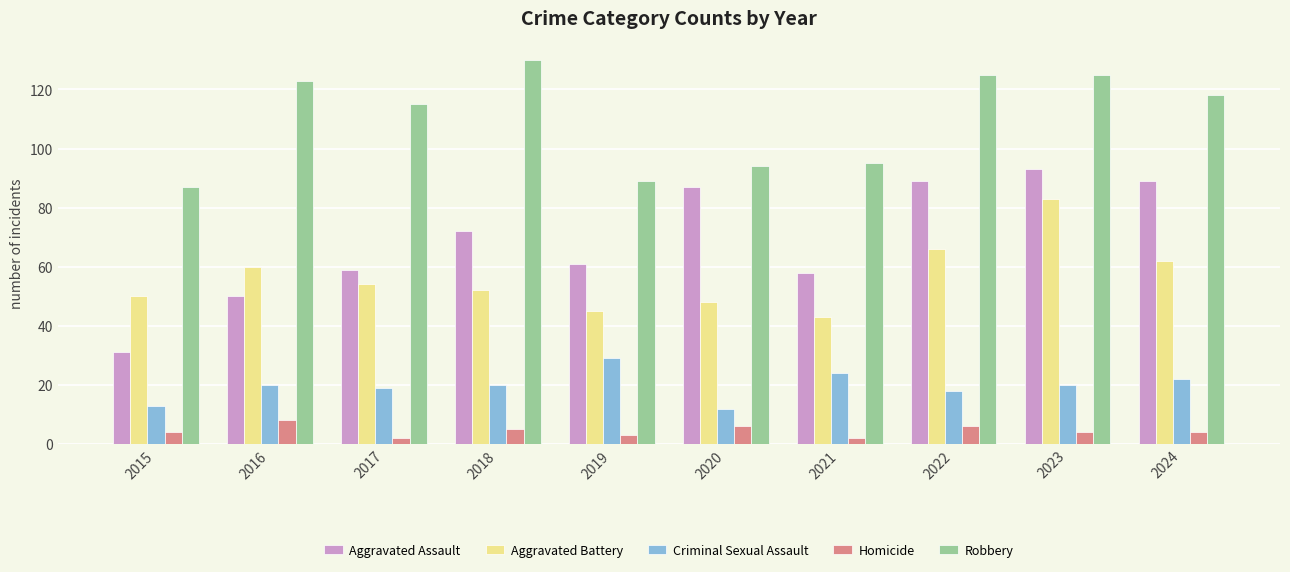

Is it true that Aggravated Assault equals 58 at 2021?

True